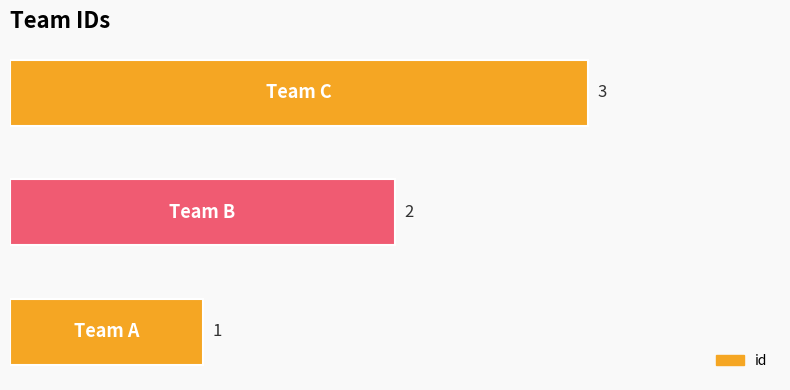

Count the values in the range 1 to 3.

3